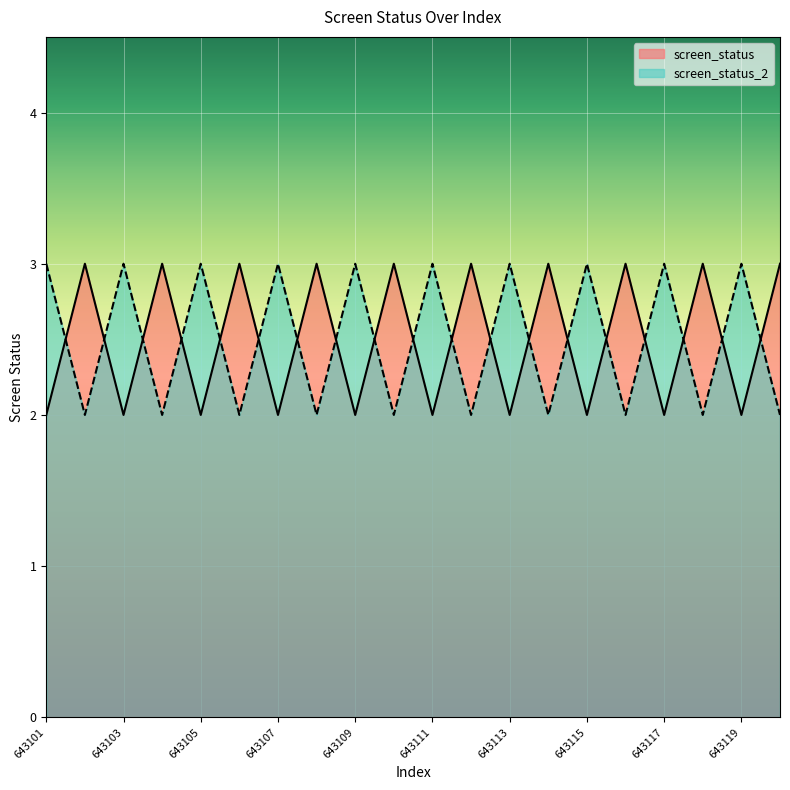

How many screen_status_2 values are between 2 and 3?

20